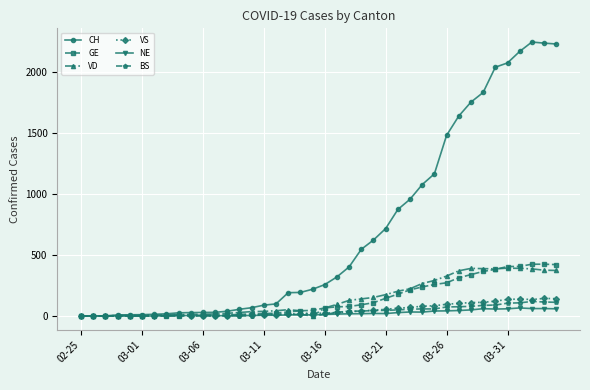

Which series has the largest total across all categories?

CH